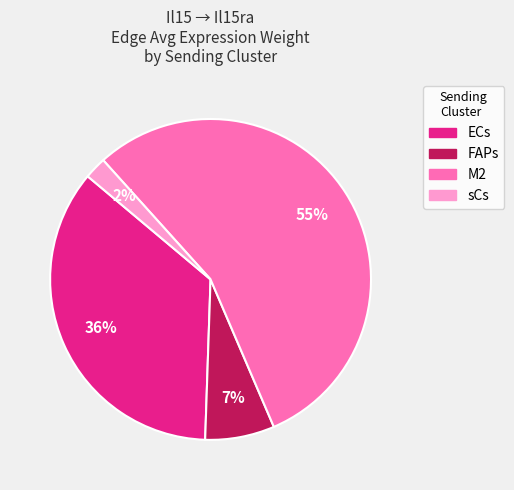

To the nearest percent, what percentage of the pie is FAPs?

7%